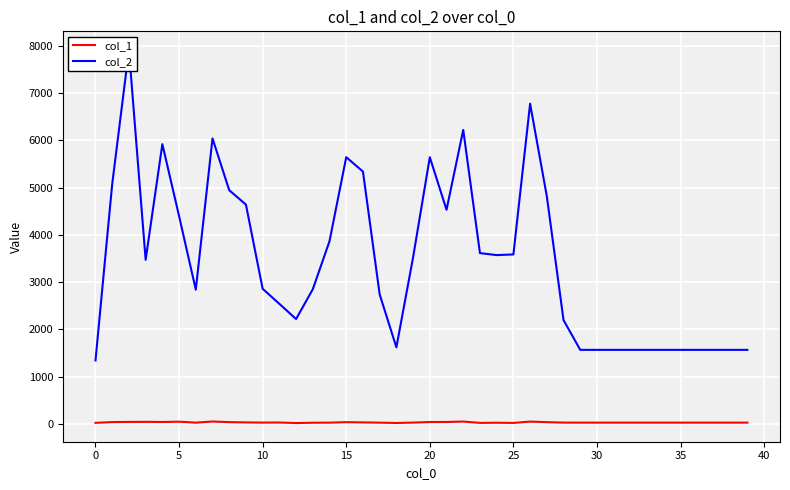

What is the difference between the second highest and second lowest values in the col_1 series?

30